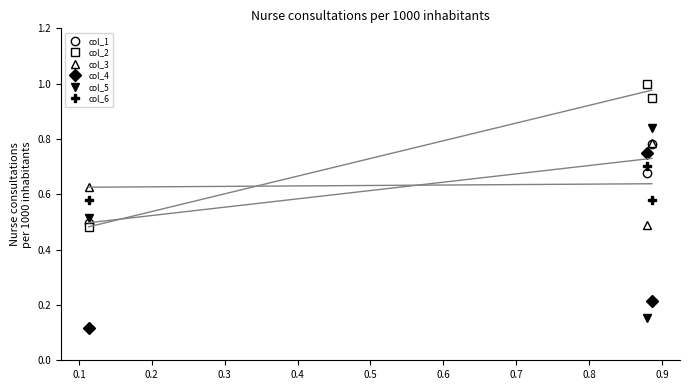

The value of col_2 at 0.0 is 0.7. True or false?

False